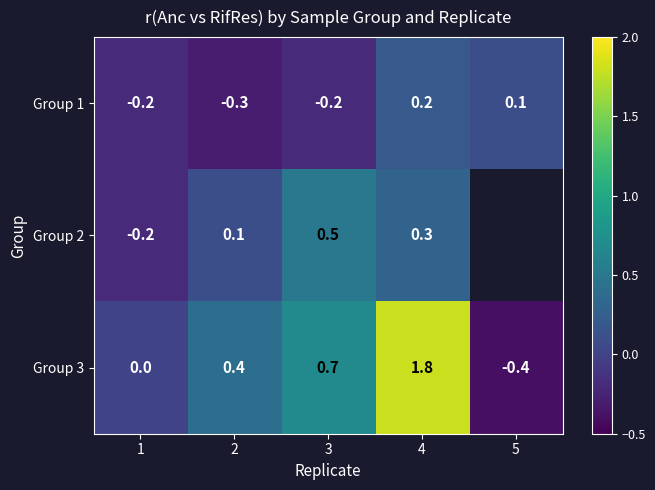

Which category has the highest value in the Group 1 series?

4